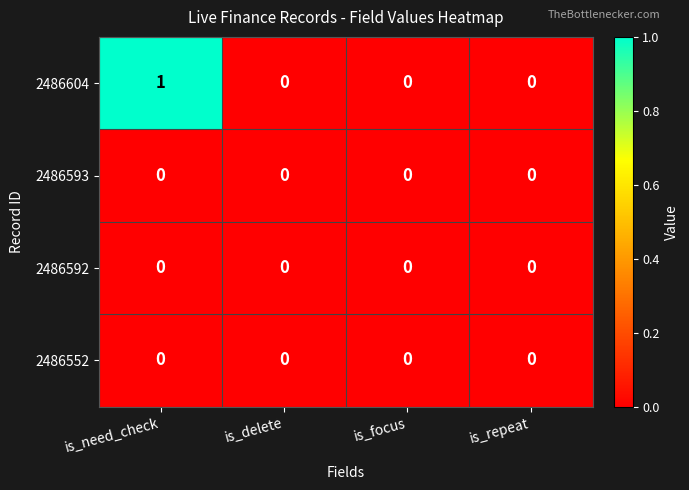

Is it true that 2486604 equals 1 at is_repeat?

False